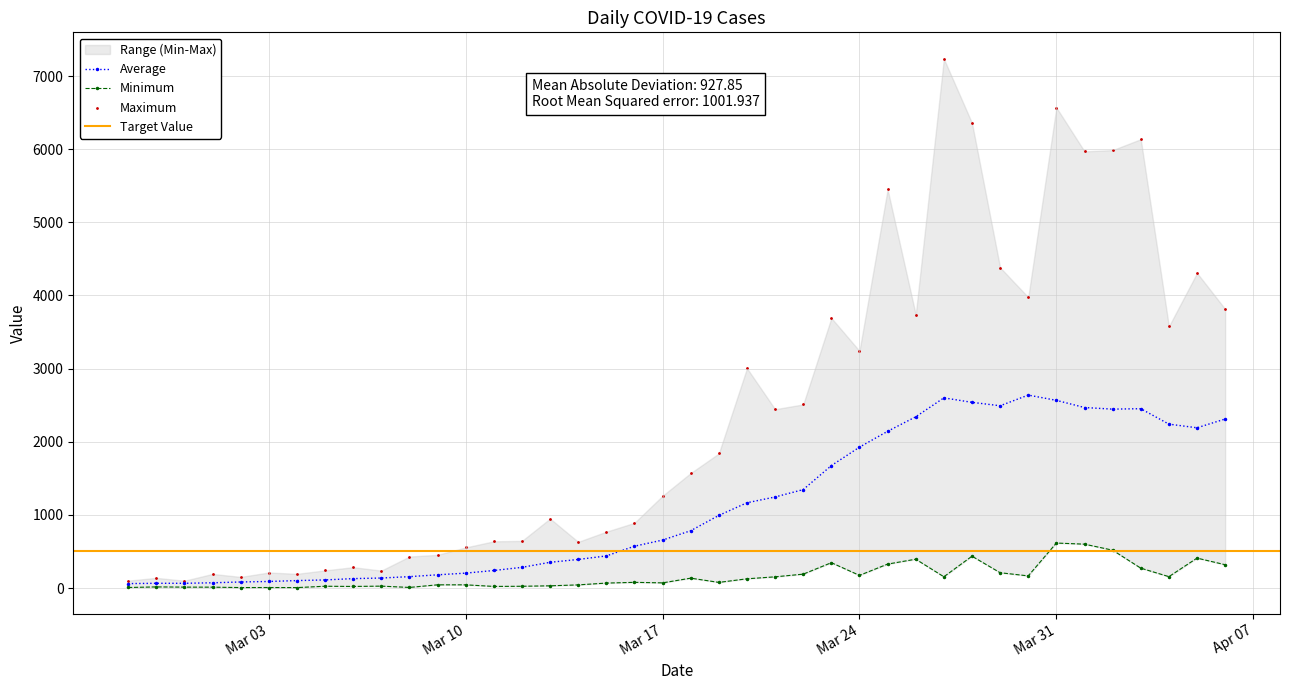

True or false: Average has more than 0 points higher than both neighbors.

True